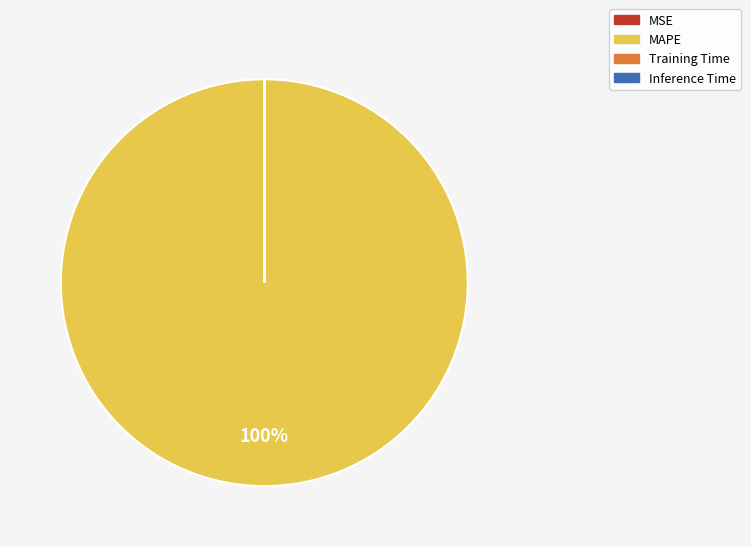

Is it true that MAPE is 100% of the pie?

True